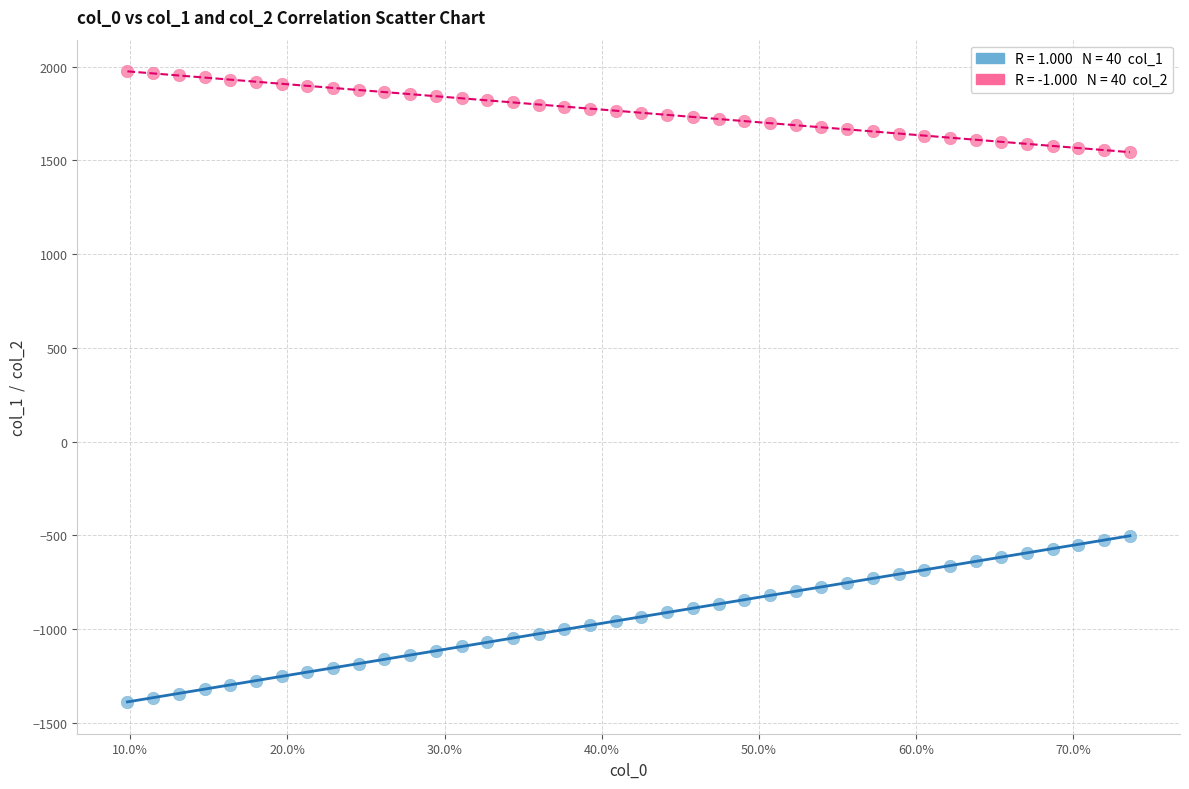

Across all data points, what is the range of Y values (max minus min)?

3364.2